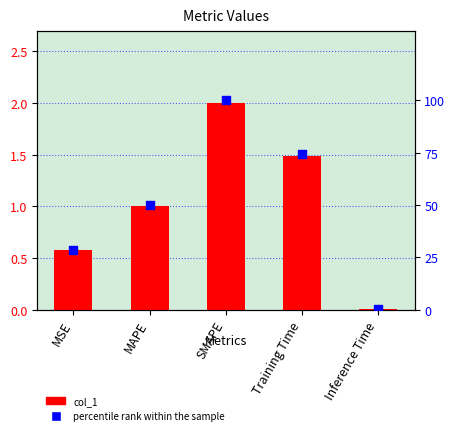

Is the value of col_1 at SMAPE greater than the value of percentile rank within the sample at MAPE?

No